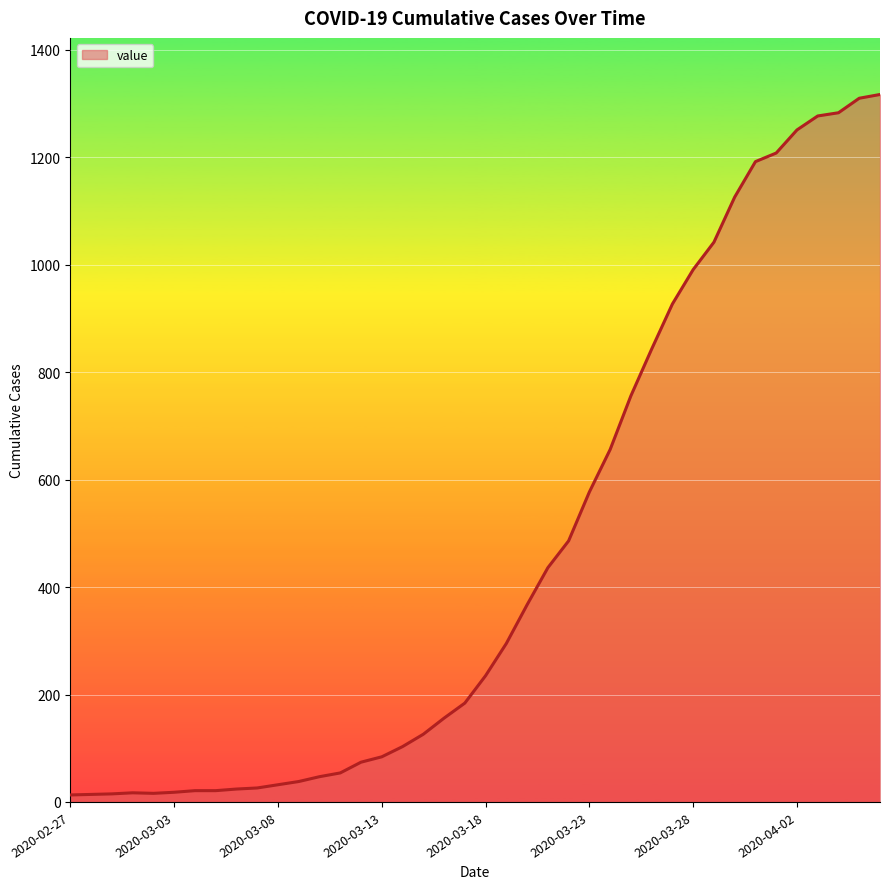

What is the maximum value shown in the chart?

1317